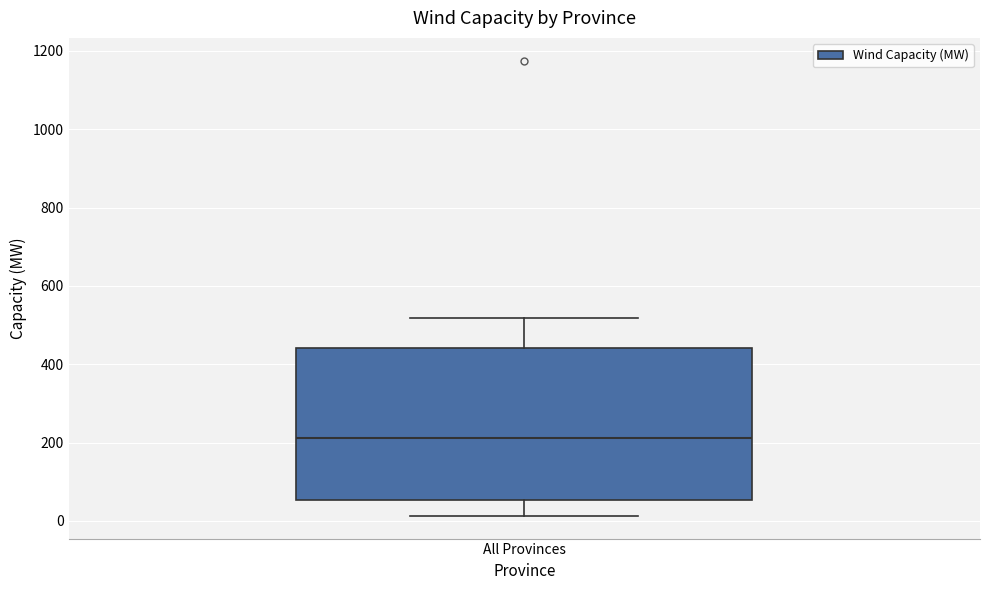

Transcribe this box plot: give where the median line is, the range the box spans, and where the two whiskers end, as read against the y-axis. The values are not printed on the chart, so give them approximately, as read against the axis.

median 220, box 60 to 440, whiskers 20 to 520